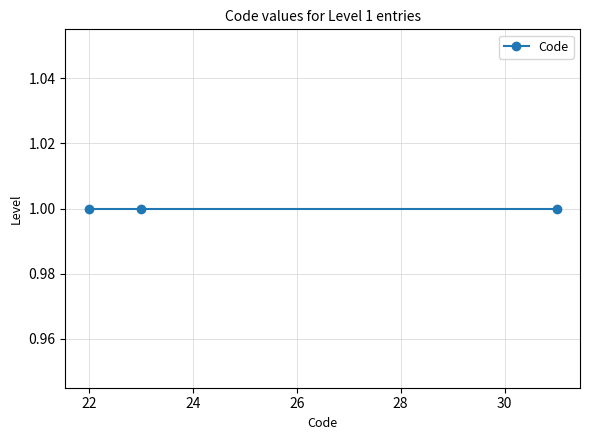

How many distinct data groups are displayed?

1